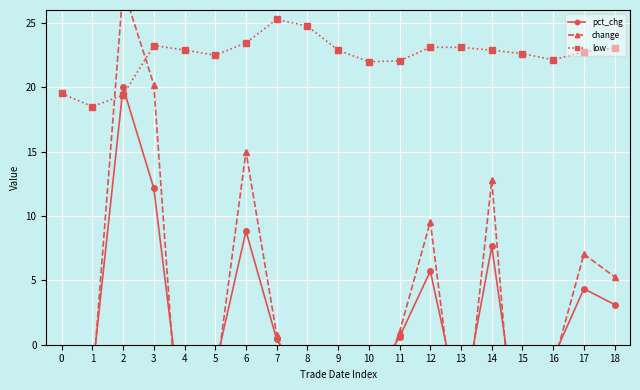

At how many categories does at least one series exceed 9?

19